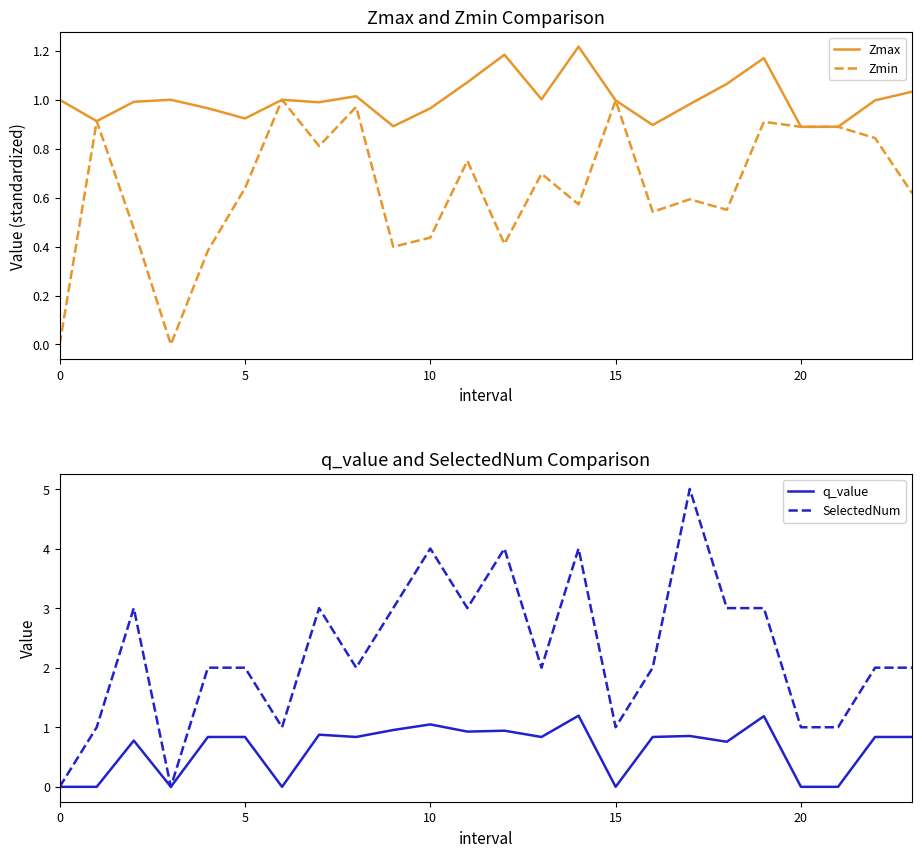

At which category does the chart reach its peak across all series?

17